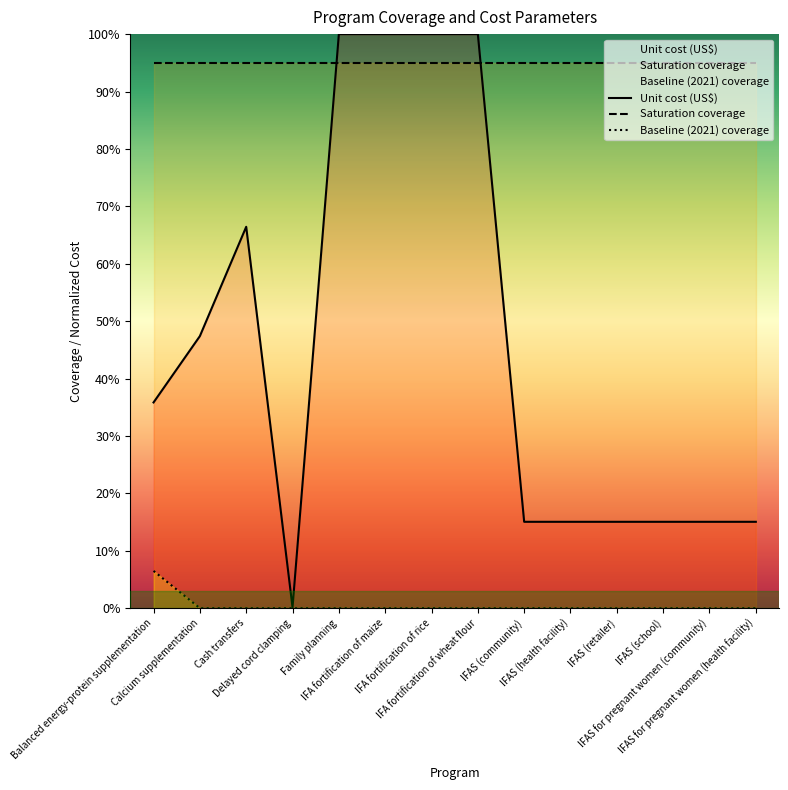

List the series in order of their peak value, highest first.

Unit cost (US$), Saturation coverage, Baseline (2021) coverage